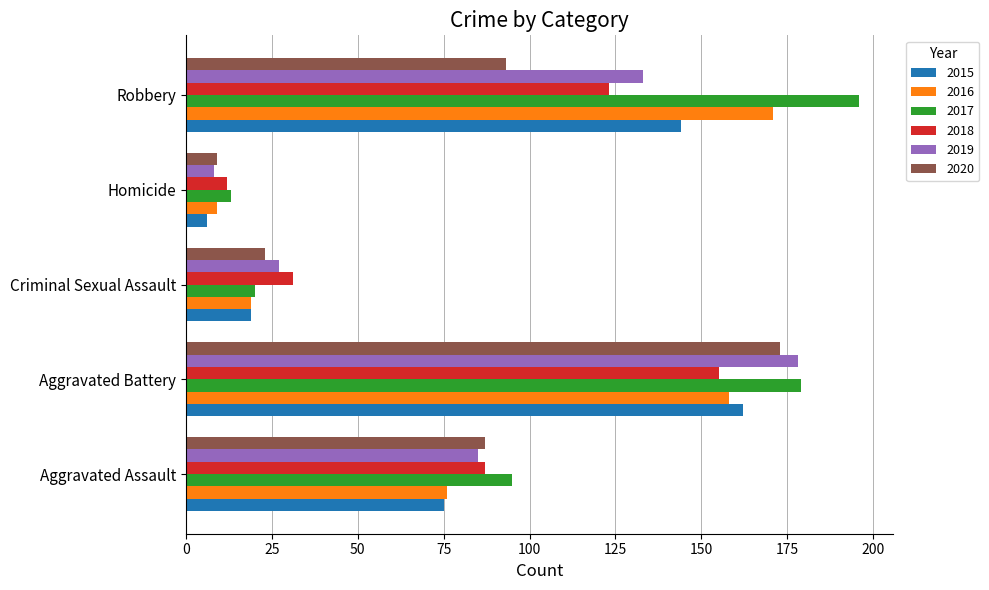

List the labels in order of 2015 value, largest first.

Aggravated Battery, Robbery, Aggravated Assault, Criminal Sexual Assault, Homicide